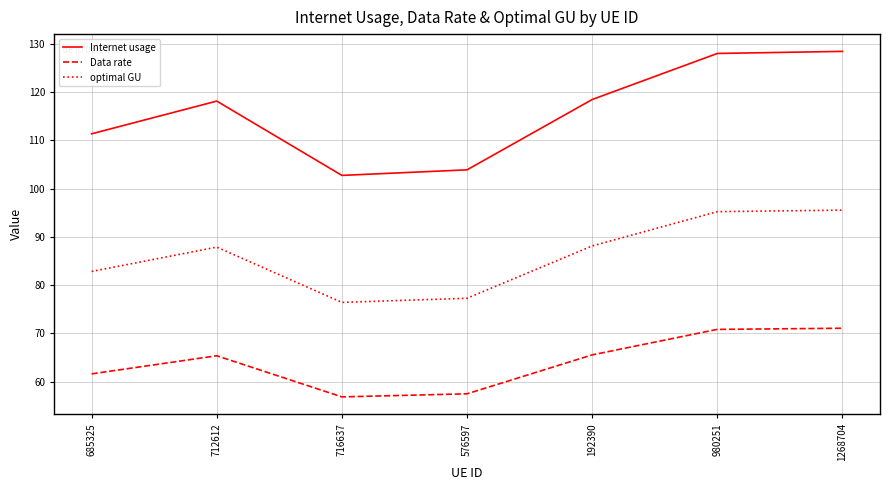

What position from the left is 980251?

6